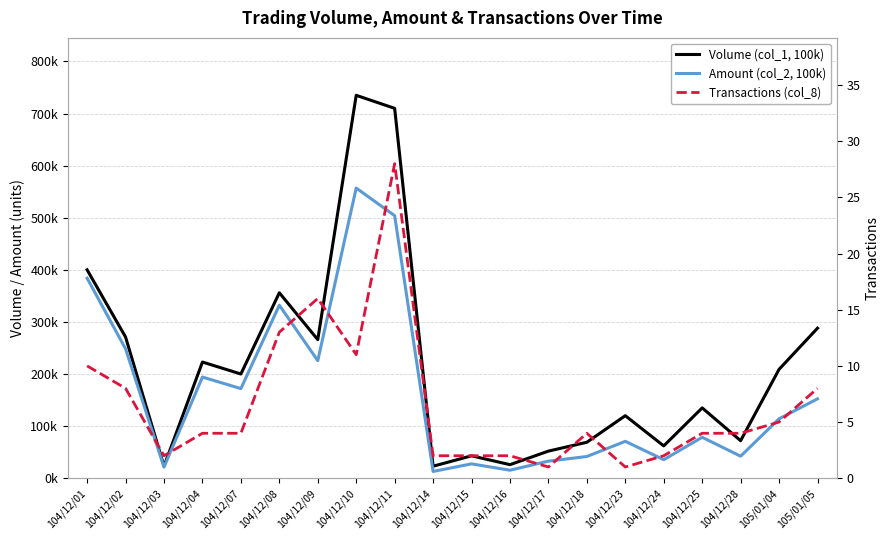

Reading left to right, what are all the values shown in this chart?

Volume (col_1, 100k): 400000	271000	23000	223000	200000	356000	266000	735000	710000	23000	43000	26000	52000	69000	120000	62000	135000	72000	209000	288000
Amount (col_2, 100k): 384000	248230	21330	194170	172000	332060	225670	557000	504000	12940	27520	15340	32760	41630	70800	35520	78590	42240	114020	152360
Transactions (col_8): 10	8	2	4	4	13	16	11	28	2	2	2	1	4	1	2	4	4	5	8